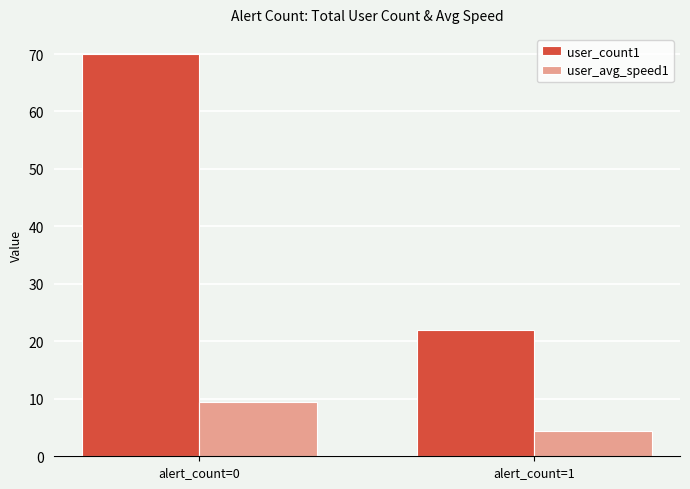

What is the difference between the highest and lowest values at alert_count=0?

60.6